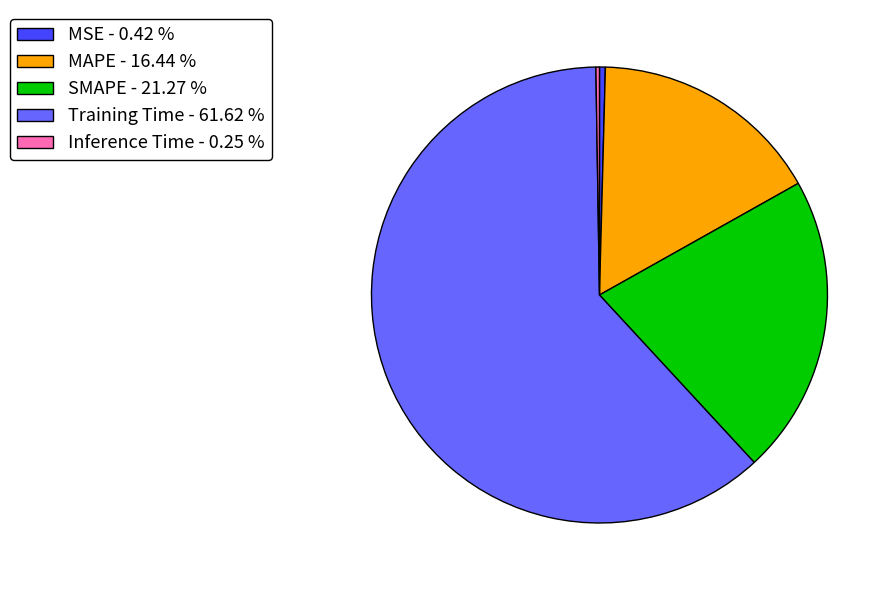

Between Training Time - 61.62 % and MAPE - 16.44 %, which is larger?

Training Time - 61.62 %